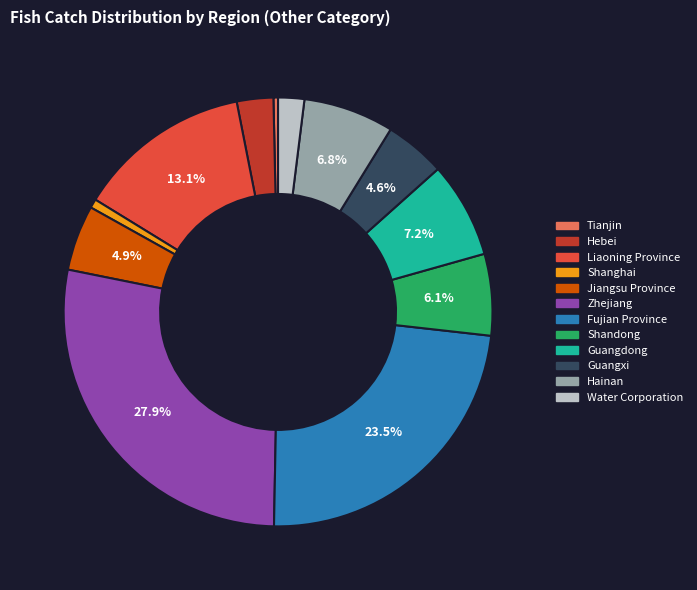

To the nearest percent, what percentage of the pie is Liaoning Province?

13%